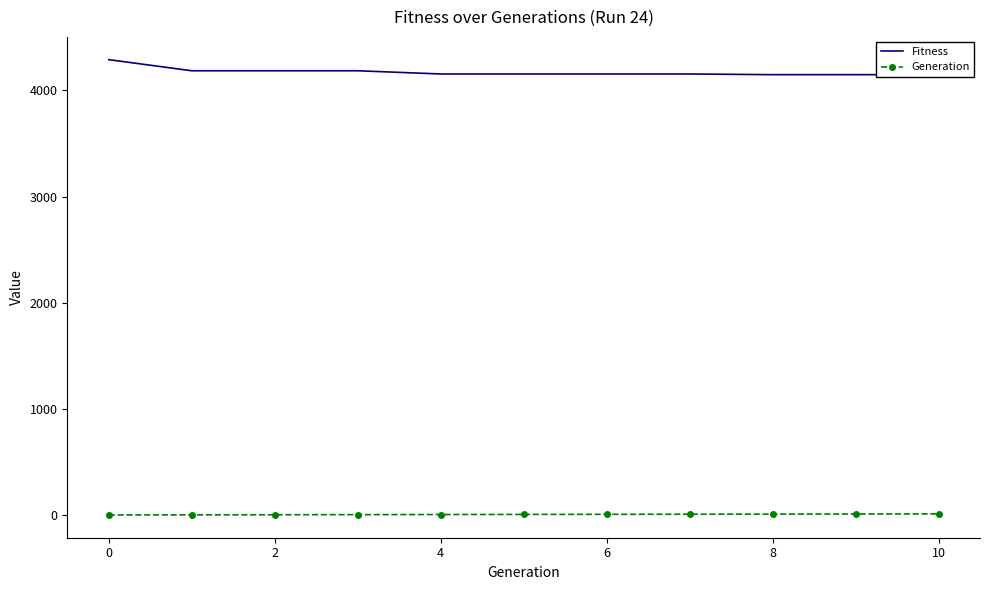

What is the average value of the Fitness series?

4173.7